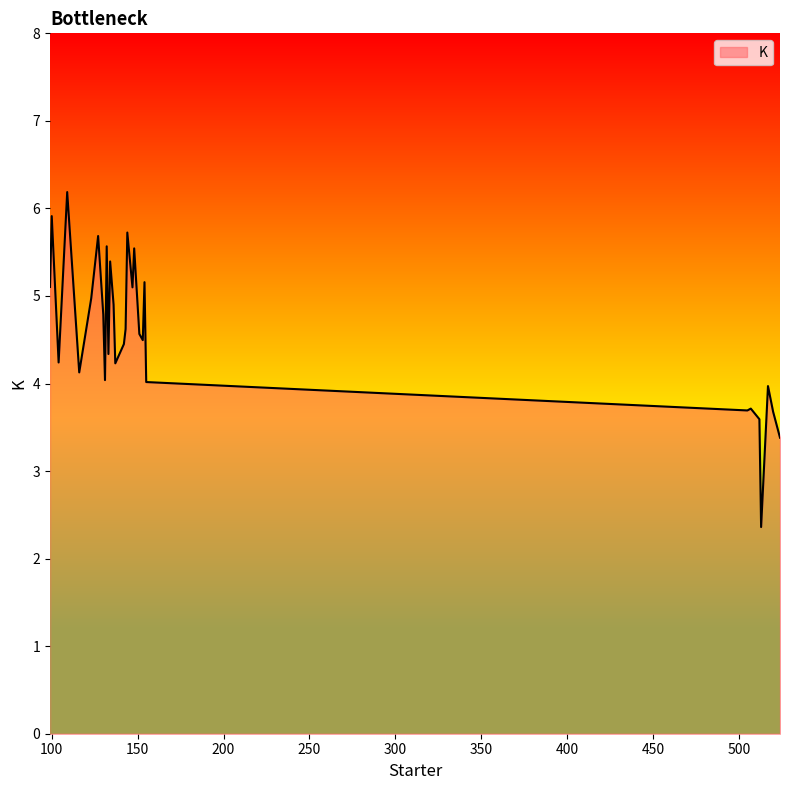

What is the maximum value shown in the chart?

6.2